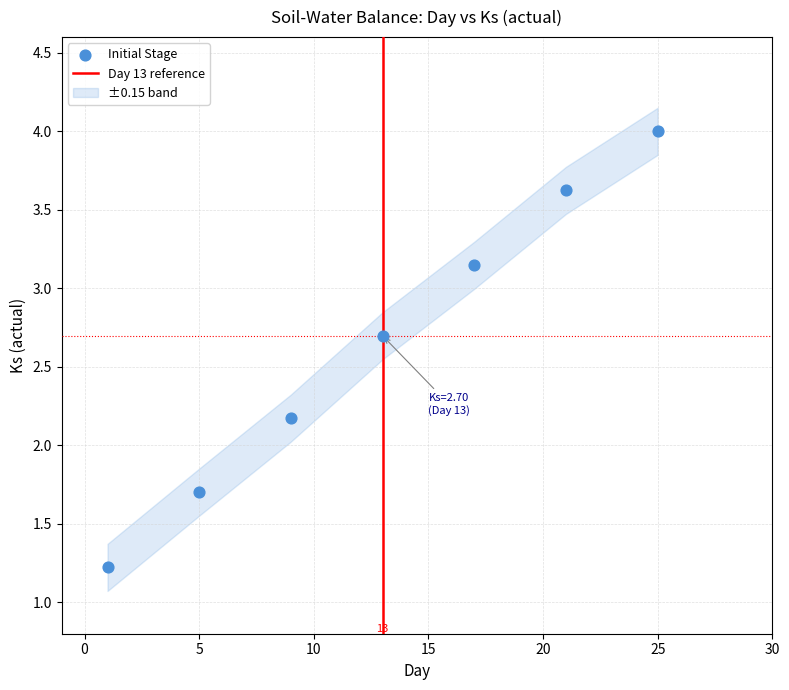

What Y value in the scatter plot is closest to 2?

2.2